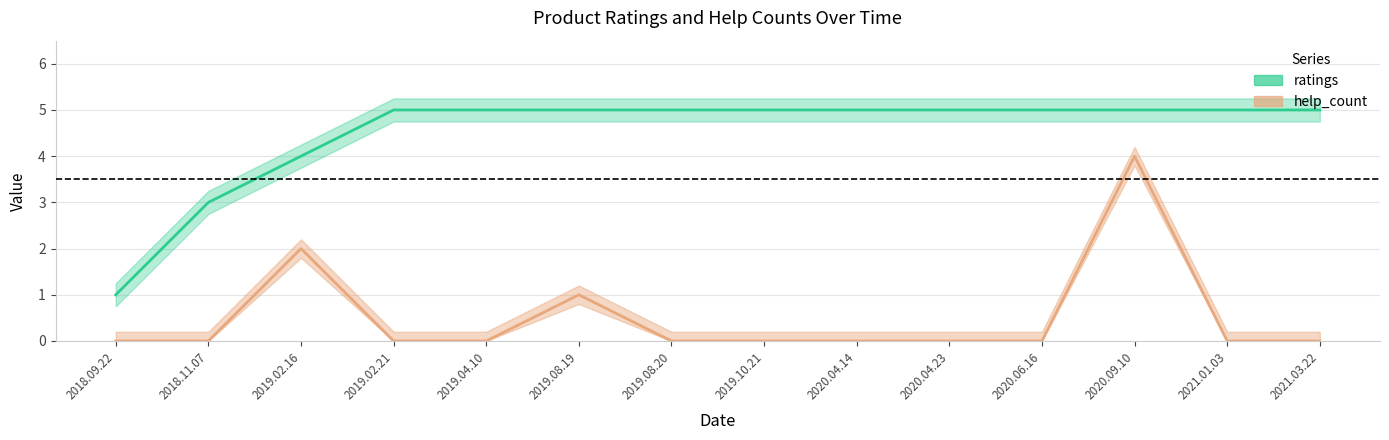

True or false: ratings and help_count intersect in this chart.

False